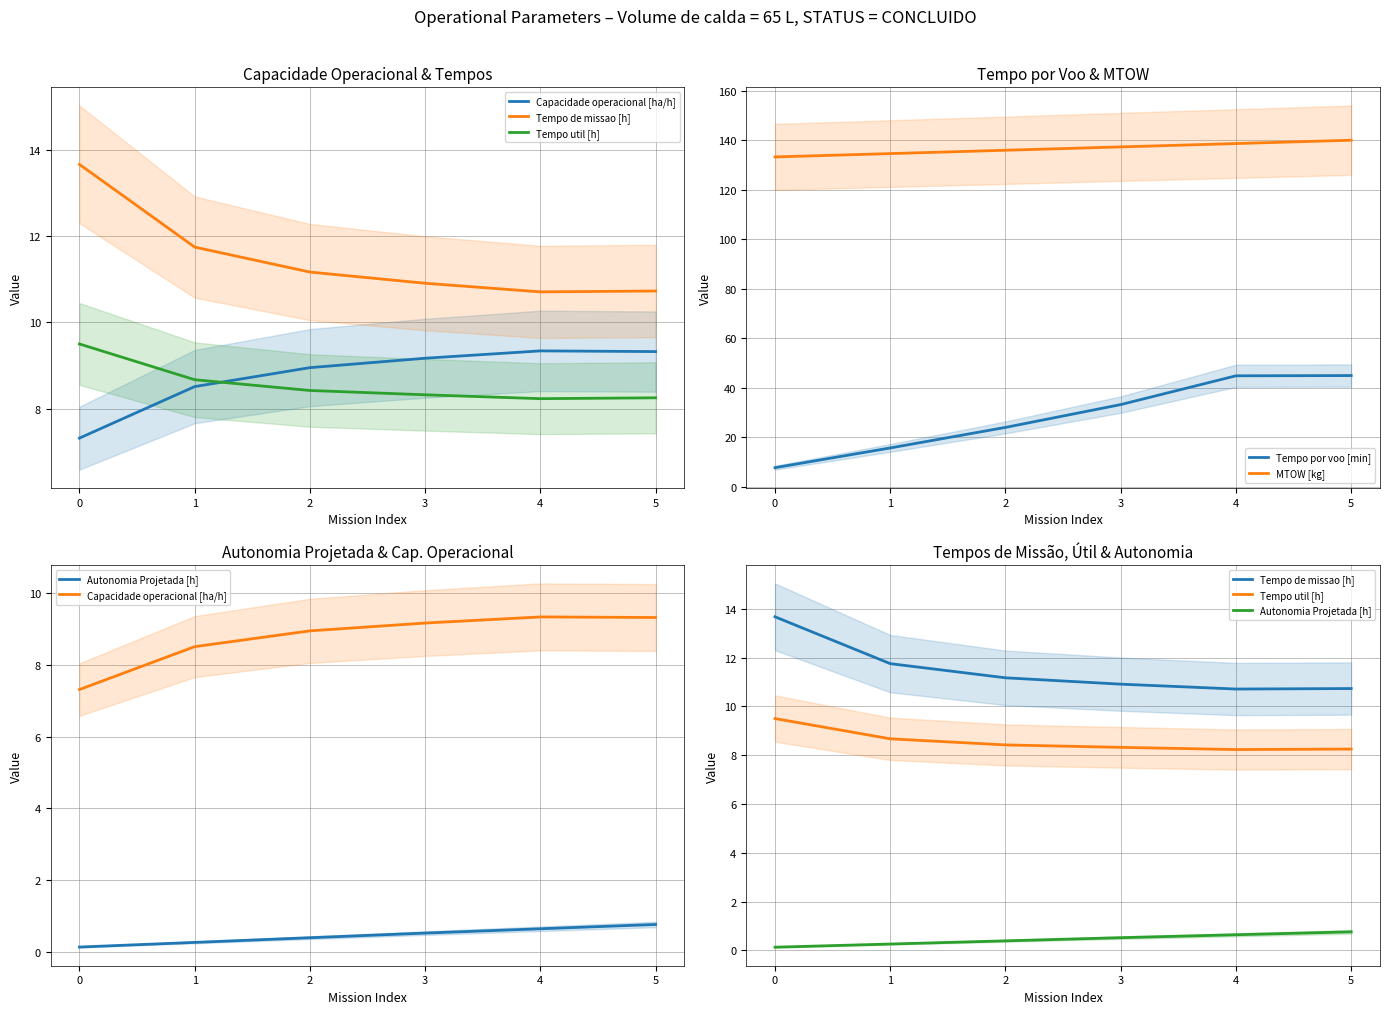

What is the difference between the Tempo por voo [min] values at 3 and 0?

25.5